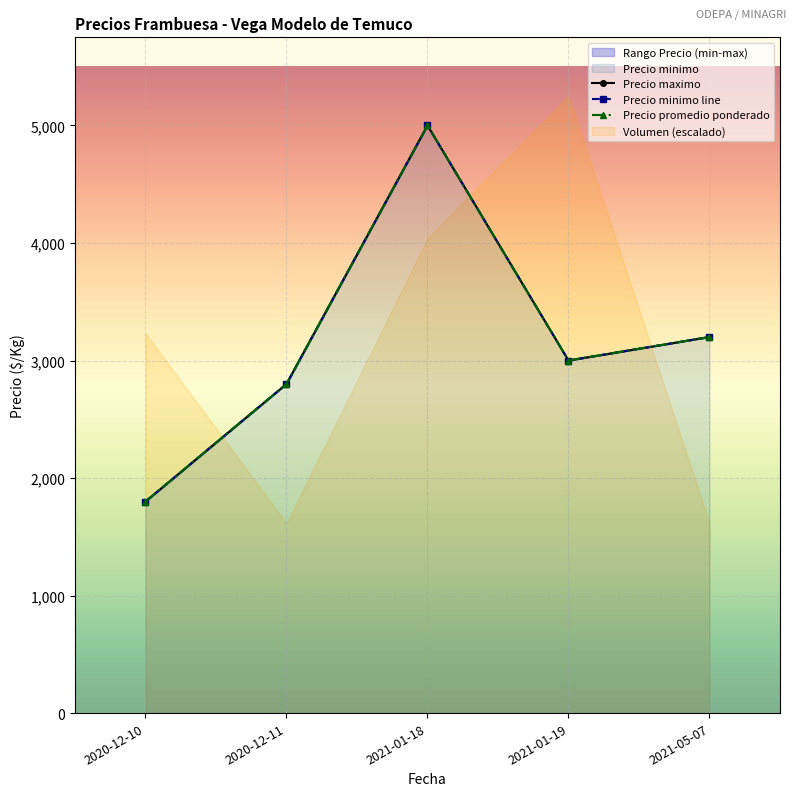

Where is Precio minimo nearest to the value 3400?

2021-05-07